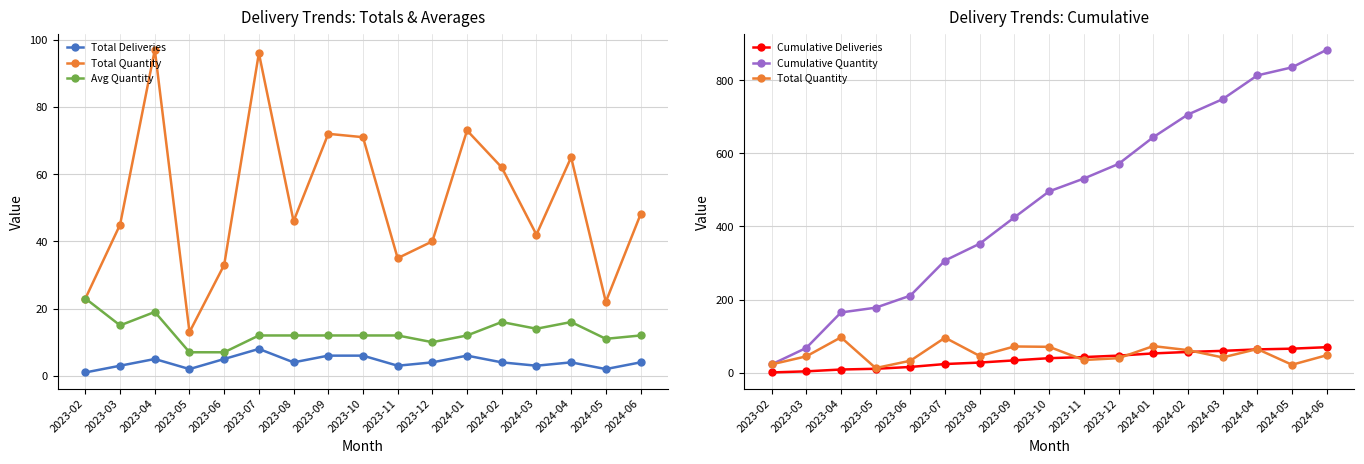

Reading left to right, extract all data points from this chart.

Total Deliveries: 2023-02=1	2023-03=3	2023-04=5	2023-05=2	2023-06=5	2023-07=8	2023-08=4	2023-09=6	2023-10=6	2023-11=3	2023-12=4	2024-01=6	2024-02=4	2024-03=3	2024-04=4	2024-05=2	2024-06=4
Total Quantity: 2023-02=23	2023-03=45	2023-04=97	2023-05=13	2023-06=33	2023-07=96	2023-08=46	2023-09=72	2023-10=71	2023-11=35	2023-12=40	2024-01=73	2024-02=62	2024-03=42	2024-04=65	2024-05=22	2024-06=48
Avg Quantity: 2023-02=23	2023-03=15	2023-04=19	2023-05=7	2023-06=7	2023-07=12	2023-08=12	2023-09=12	2023-10=12	2023-11=12	2023-12=10	2024-01=12	2024-02=16	2024-03=14	2024-04=16	2024-05=11	2024-06=12
Cumulative Deliveries: 2023-02=1	2023-03=4	2023-04=9	2023-05=11	2023-06=16	2023-07=24	2023-08=28	2023-09=34	2023-10=40	2023-11=43	2023-12=47	2024-01=53	2024-02=57	2024-03=60	2024-04=64	2024-05=66	2024-06=70
Cumulative Quantity: 2023-02=23	2023-03=68	2023-04=165	2023-05=178	2023-06=211	2023-07=307	2023-08=353	2023-09=425	2023-10=496	2023-11=531	2023-12=571	2024-01=644	2024-02=706	2024-03=748	2024-04=813	2024-05=835	2024-06=883